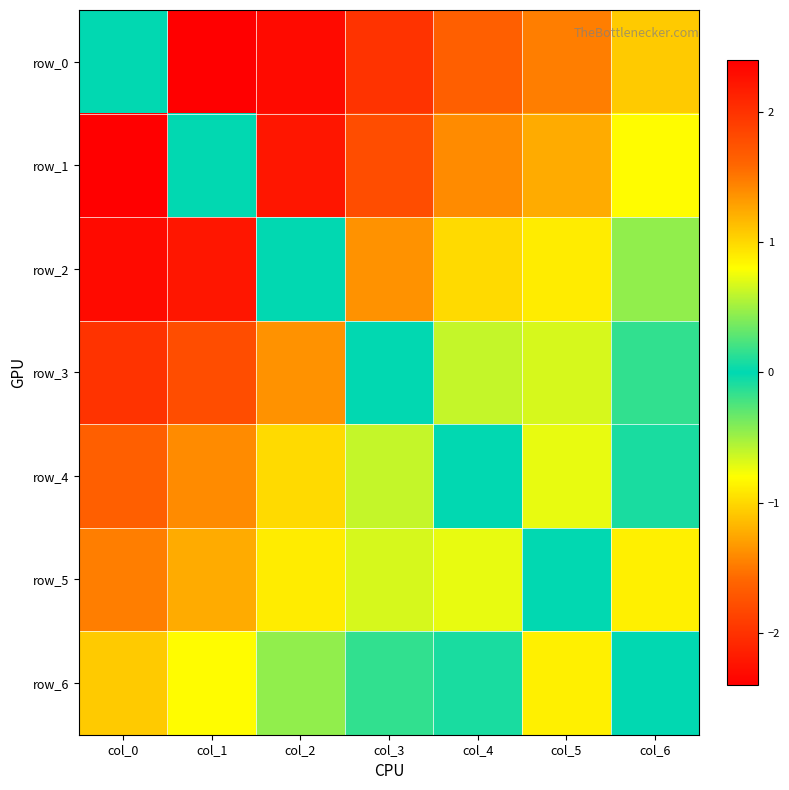

What is the total value across all series at col_3?

3.7